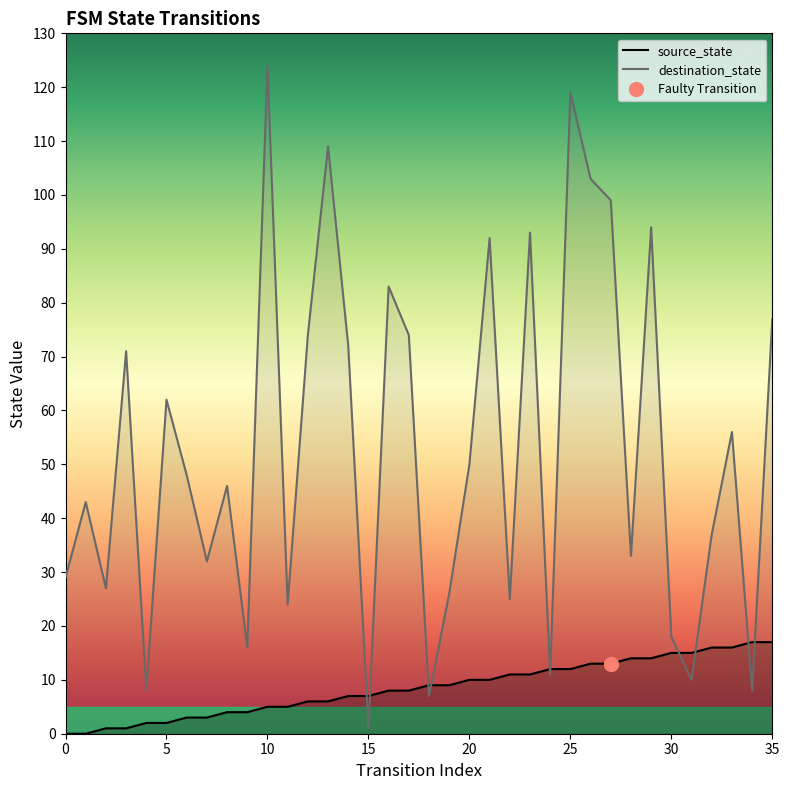

What is the maximum value shown in the chart?

124